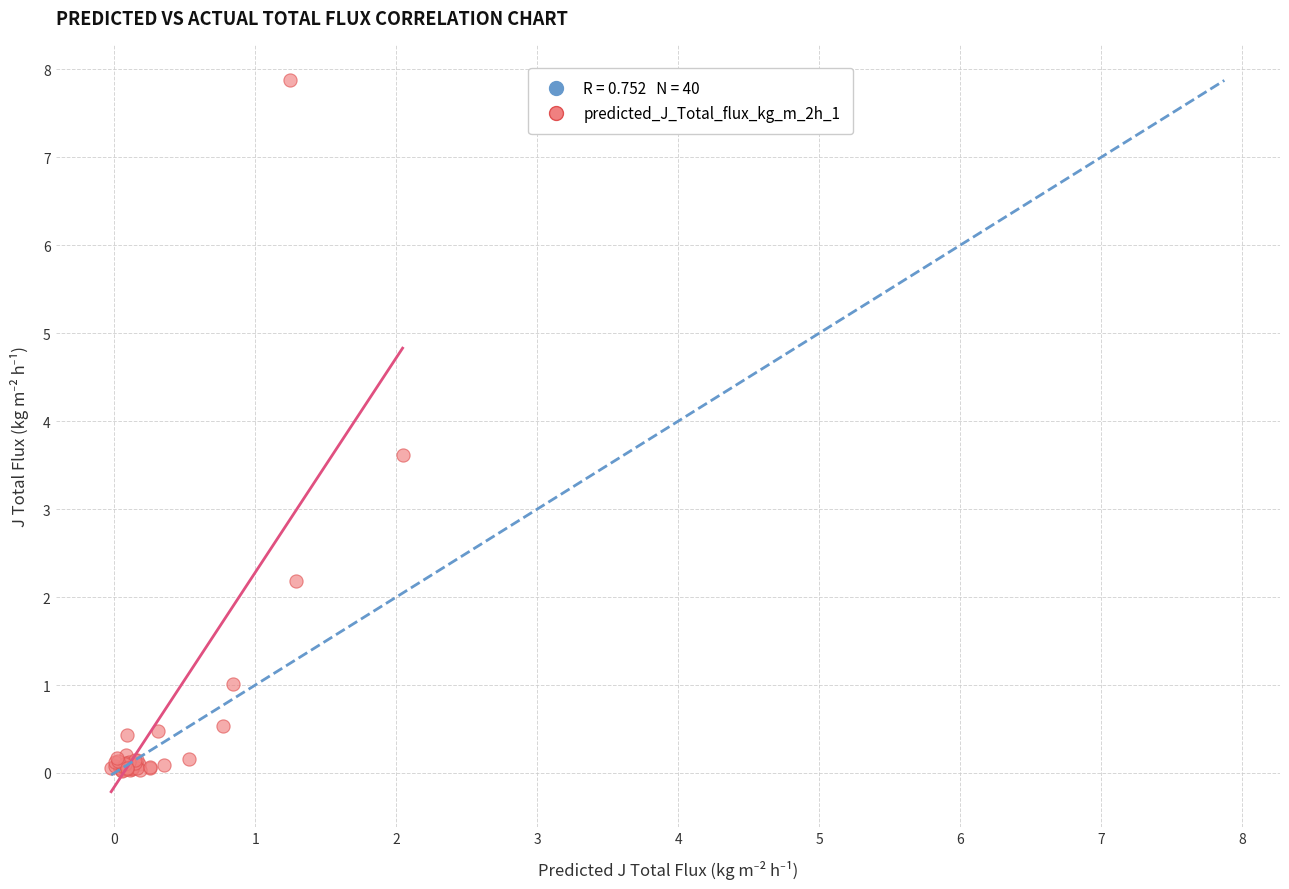

What Y value in the scatter plot is closest to 3?

3.6